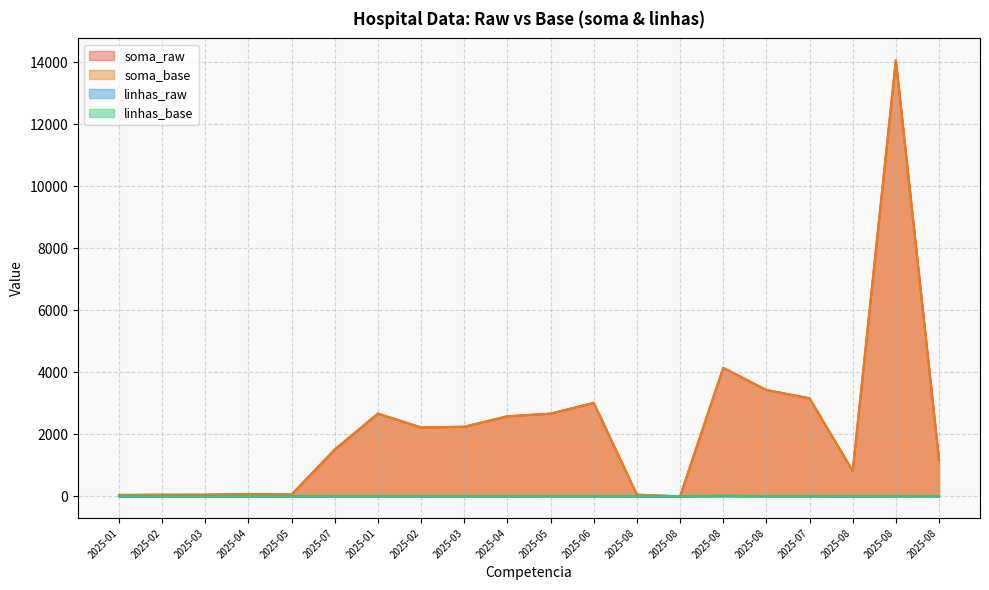

Which category has the lowest value in the soma_base series?

2025-08